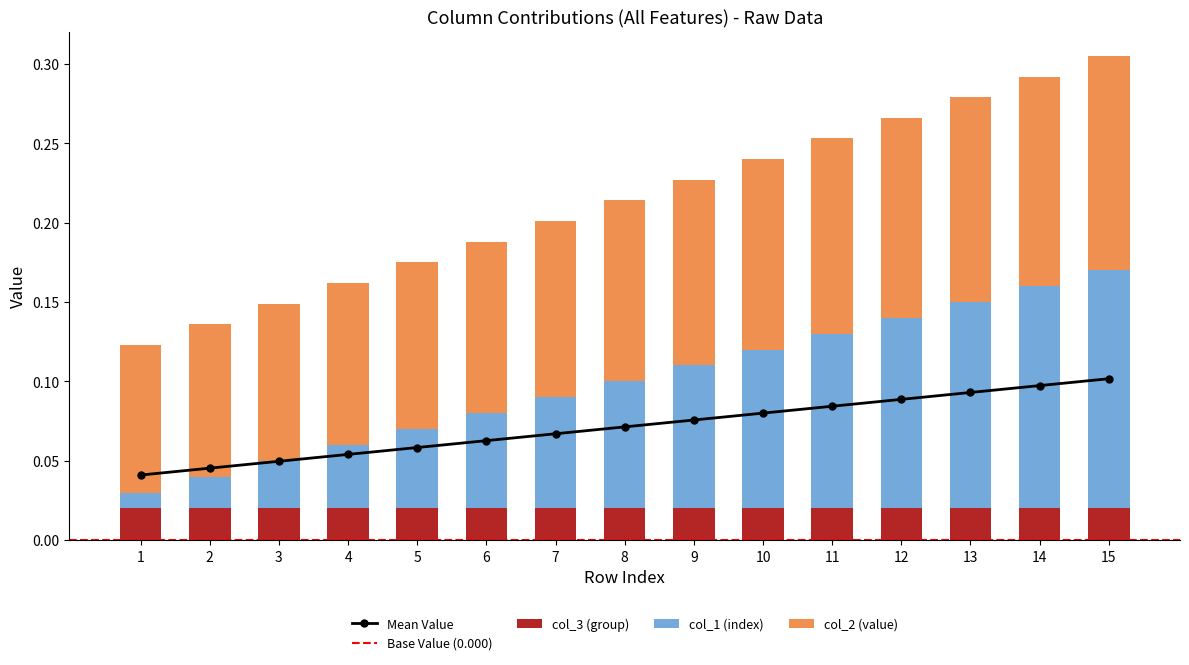

Is it true that col_1 equals 0.1 at 5?

True